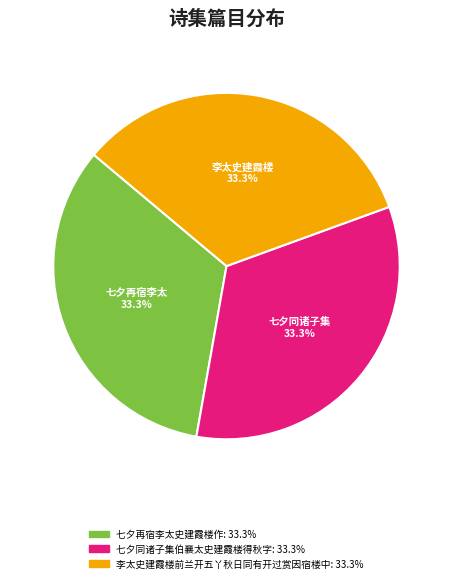

Combined, do 七夕再宿李太史建霞楼作 and 七夕同诸子集伯襄太史建霞楼得秋字 account for over 50%?

Yes